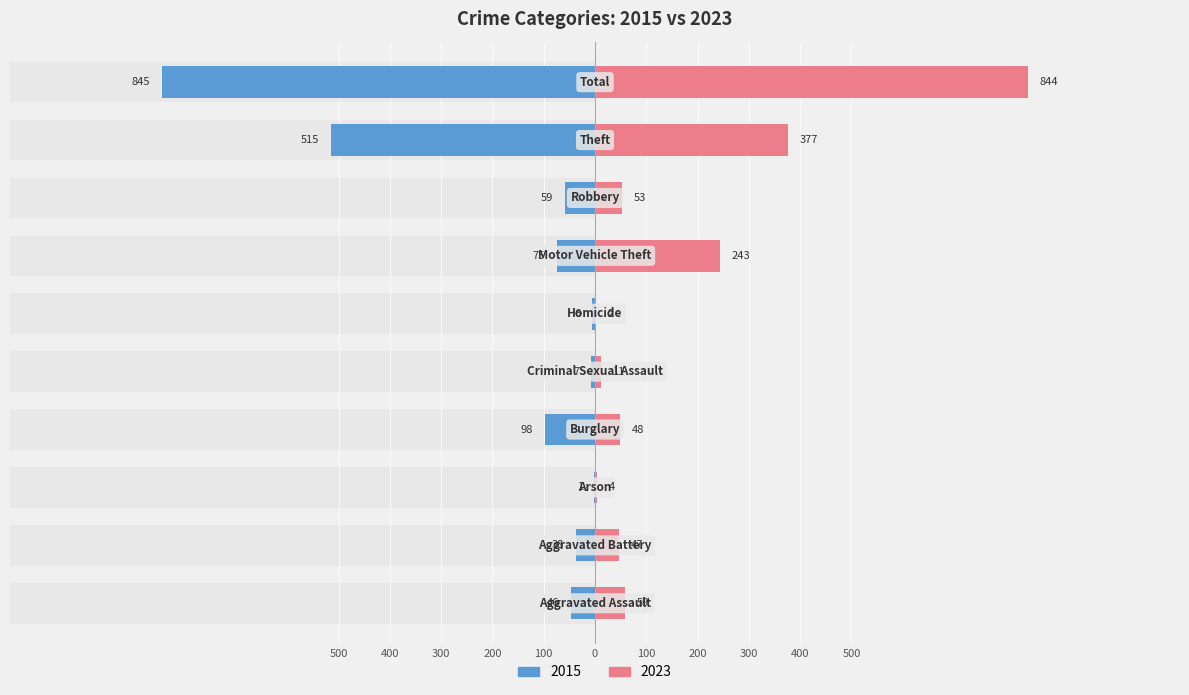

Rank the categories by 2023 value from highest to lowest.

Total, Theft, Motor Vehicle Theft, Aggravated Assault, Robbery, Burglary, Aggravated Battery, Criminal Sexual Assault, Arson, Homicide